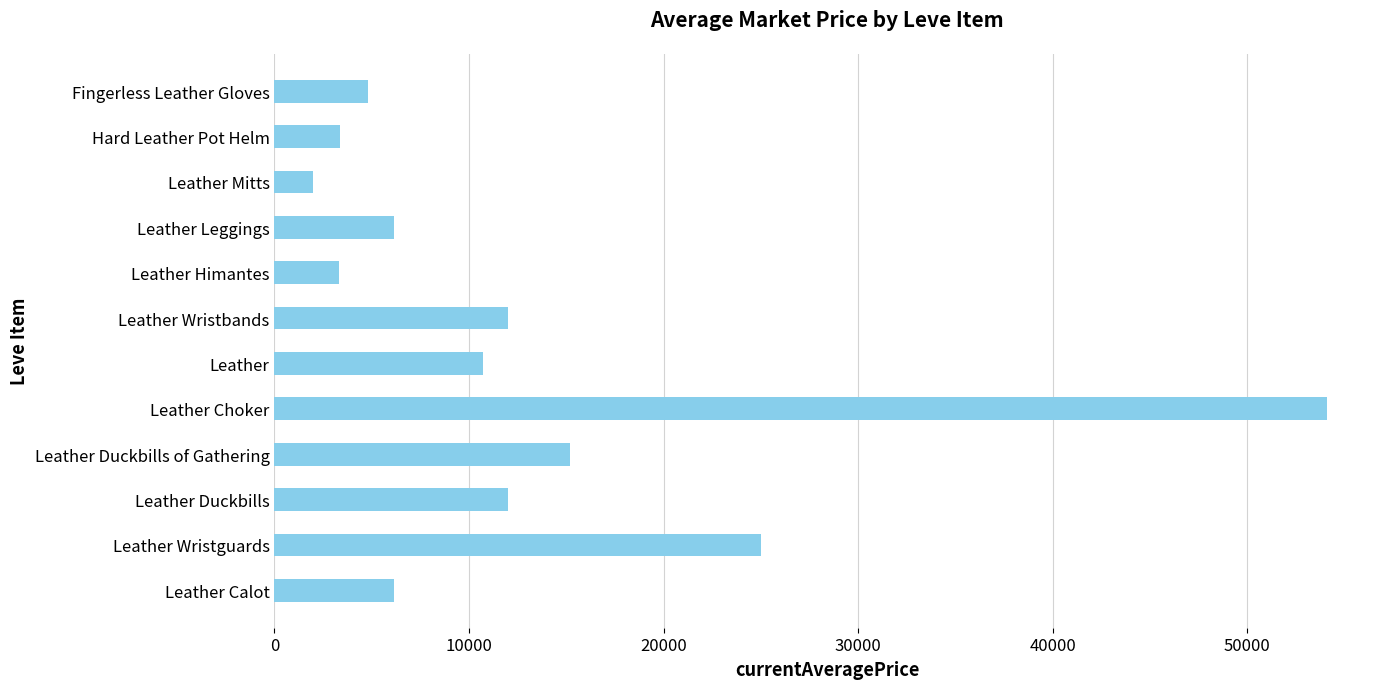

Approximately how many times larger is the value at Leather Choker compared to Leather?

5.0